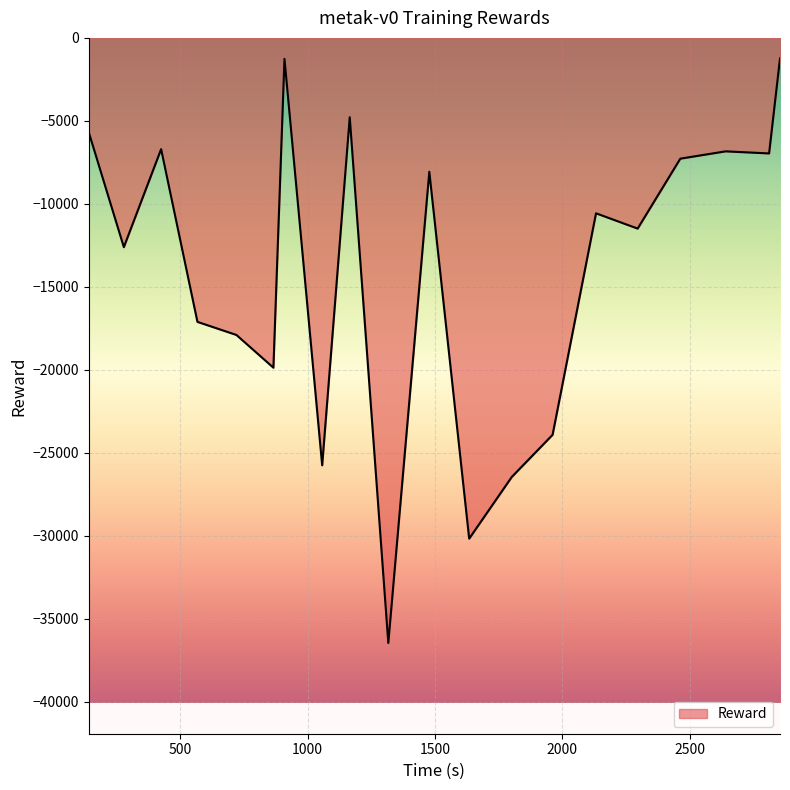

How many values exceed -10564?

9